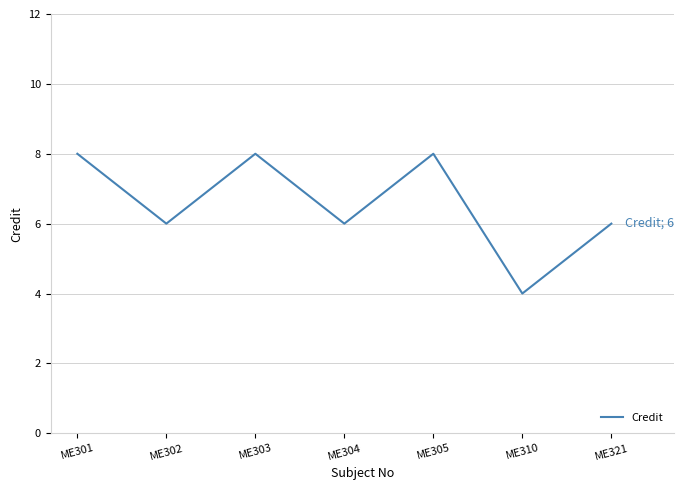

What is the average value?

7